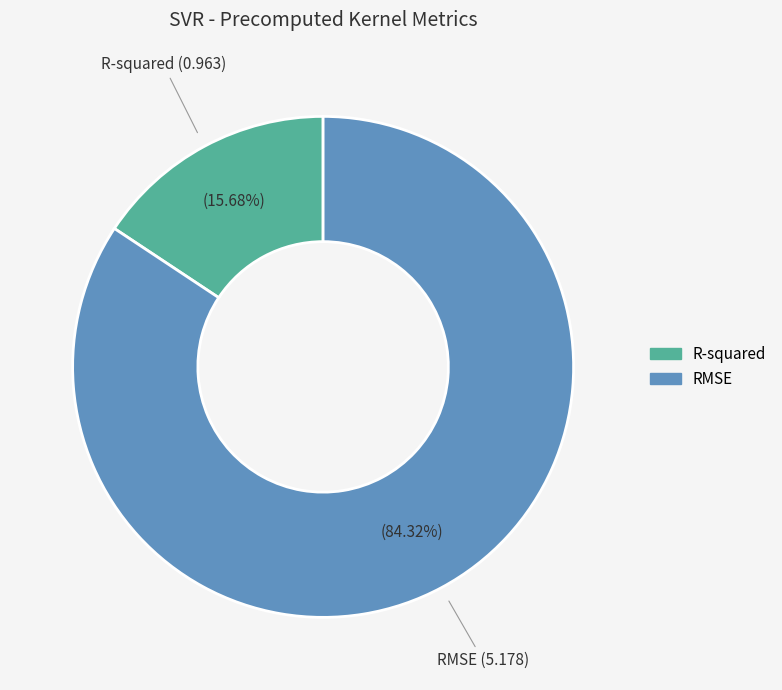

Rank the categories by value from highest to lowest.

RMSE, R-squared